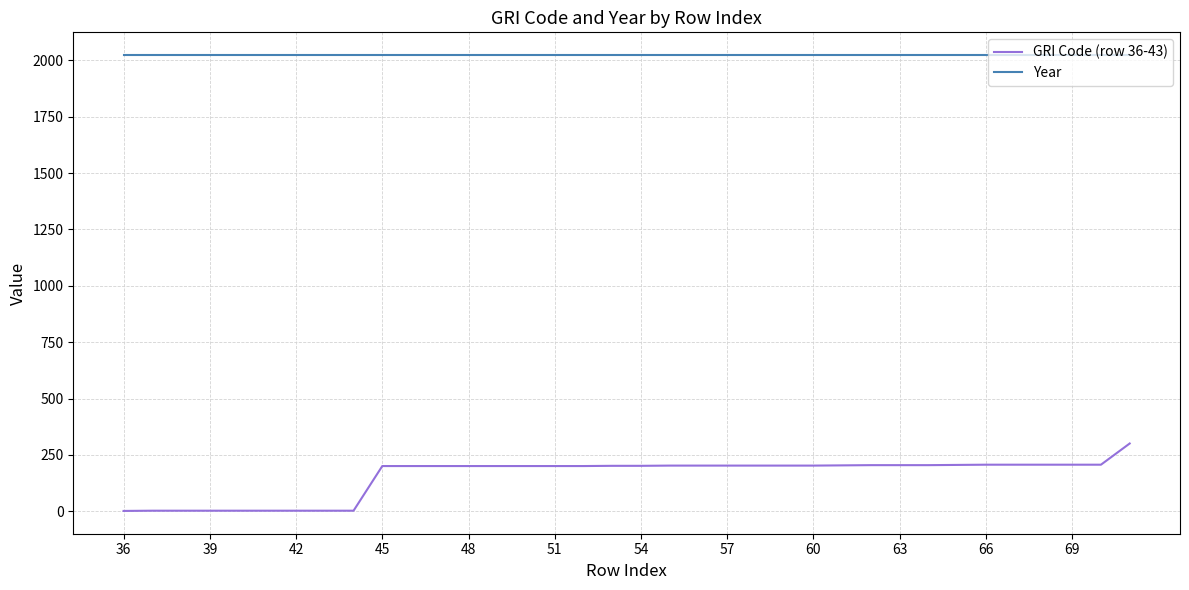

True or false: Year and GRI Code (row 36-43) cross at least once.

False